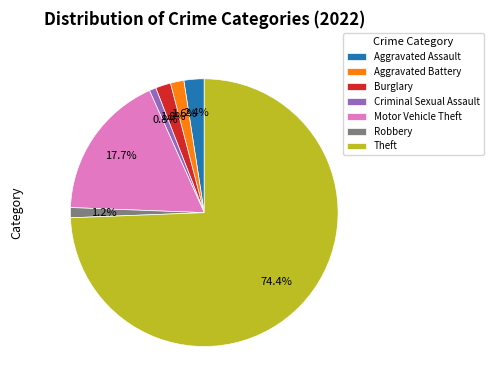

Count the number of slices in the pie.

7